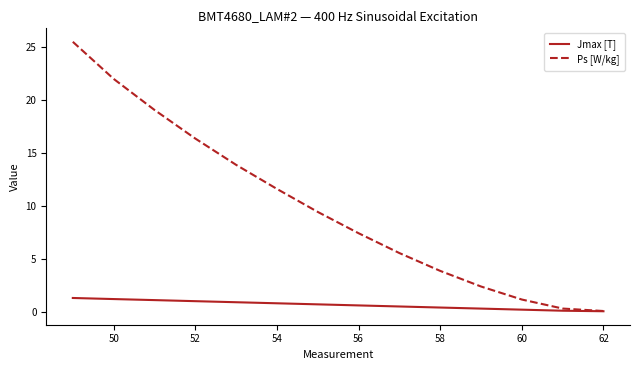

What is the maximum value for Ps [W/kg]?

25.5